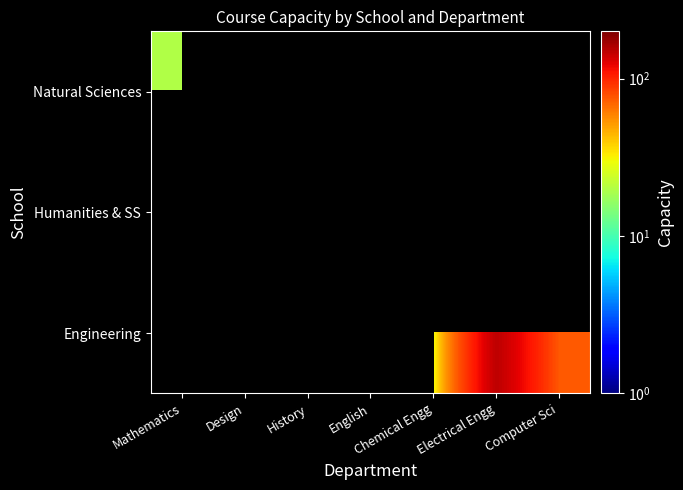

How many positive values does the Humanities & SS series have?

3